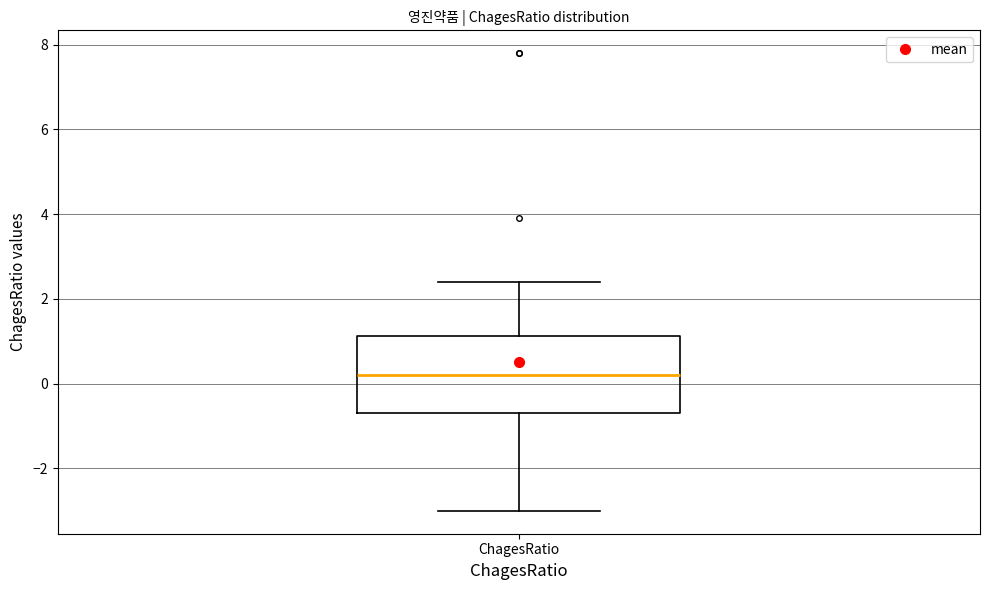

Where is the upper edge of the box for ChagesRatio on the y-axis? The values are not printed on the chart, so give them approximately, as read against the axis.

1.2